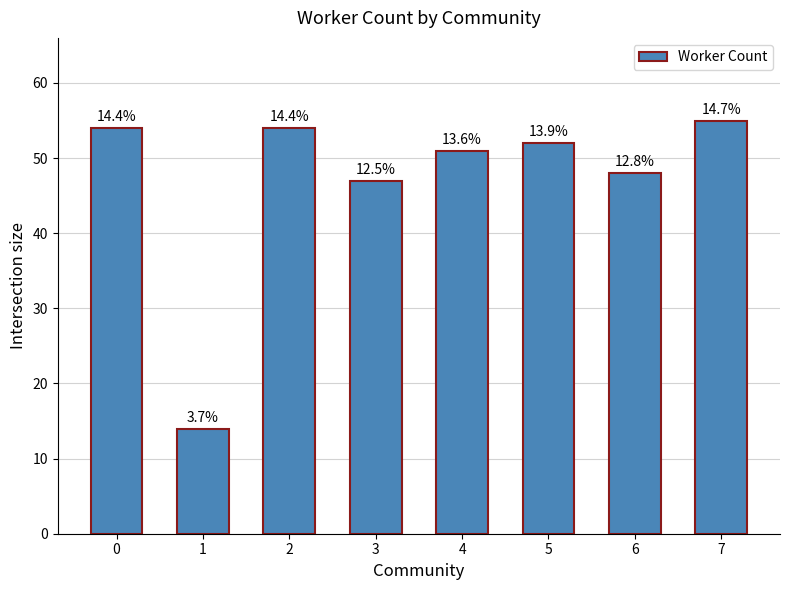

What is the average value?

47